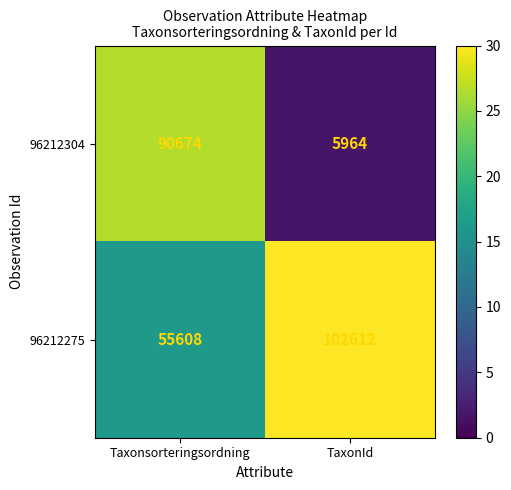

At which category does the chart reach its peak across all series?

TaxonId